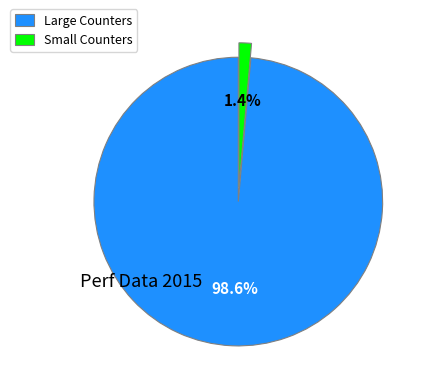

Does any single category account for the majority?

Yes